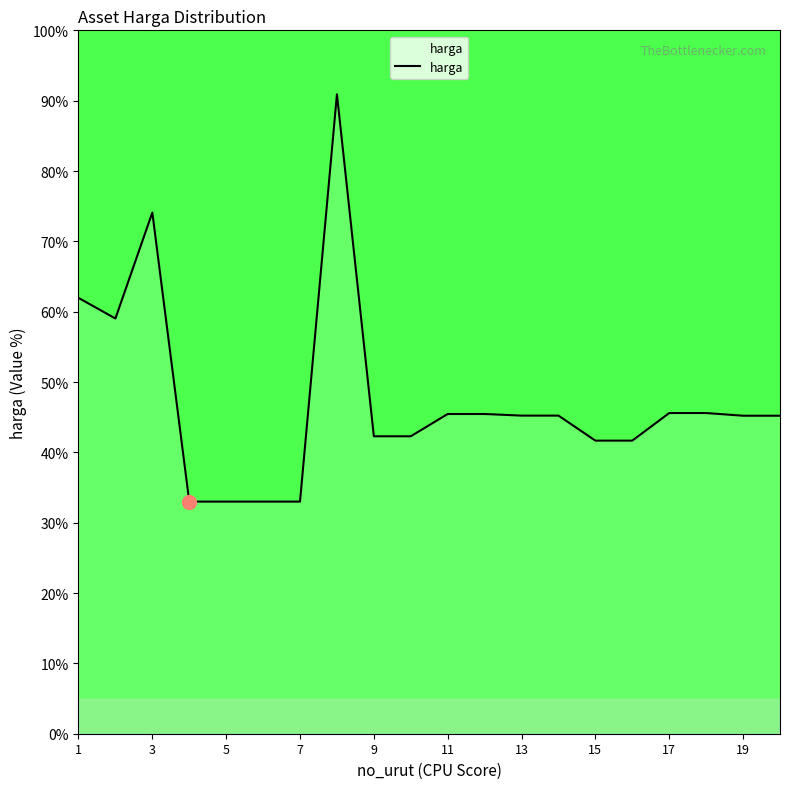

What is the greatest value displayed?

90.9